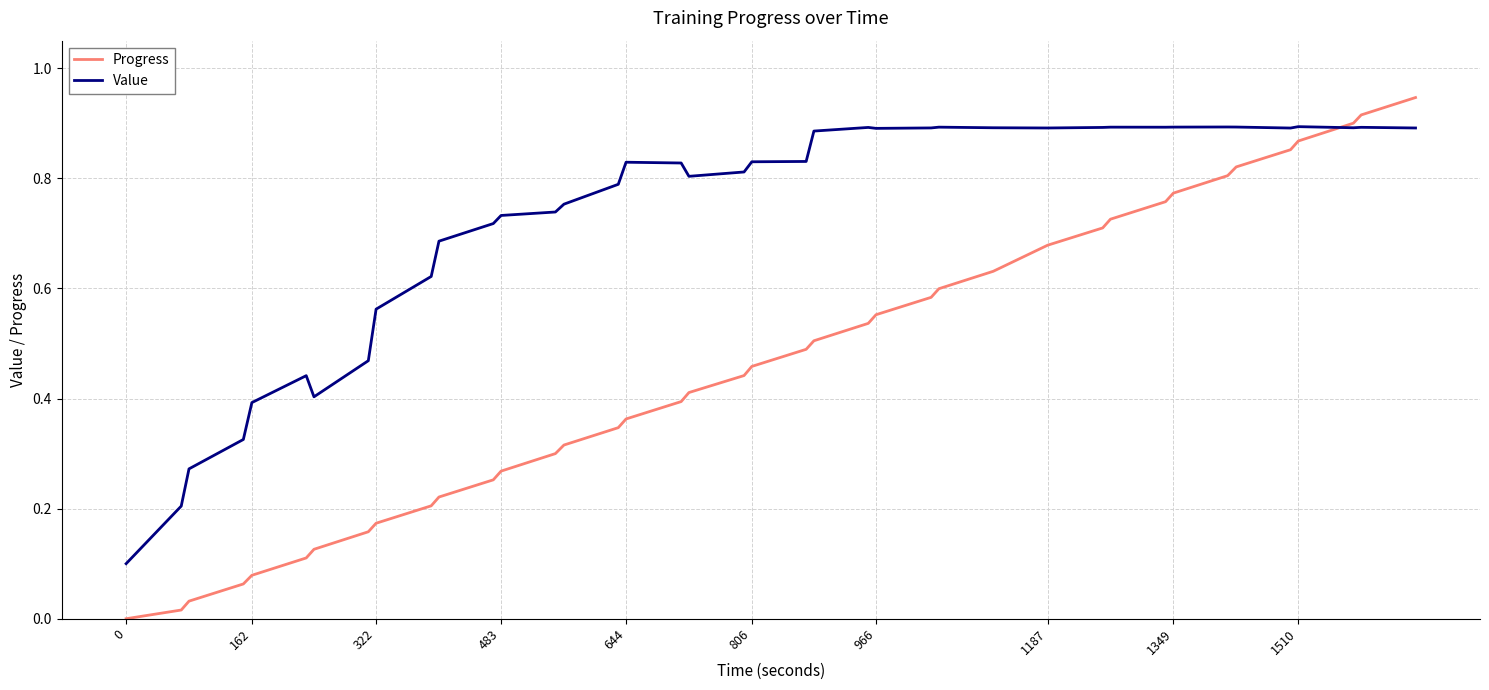

In Value, how many points are lower than both neighbors (excluding endpoints)?

7